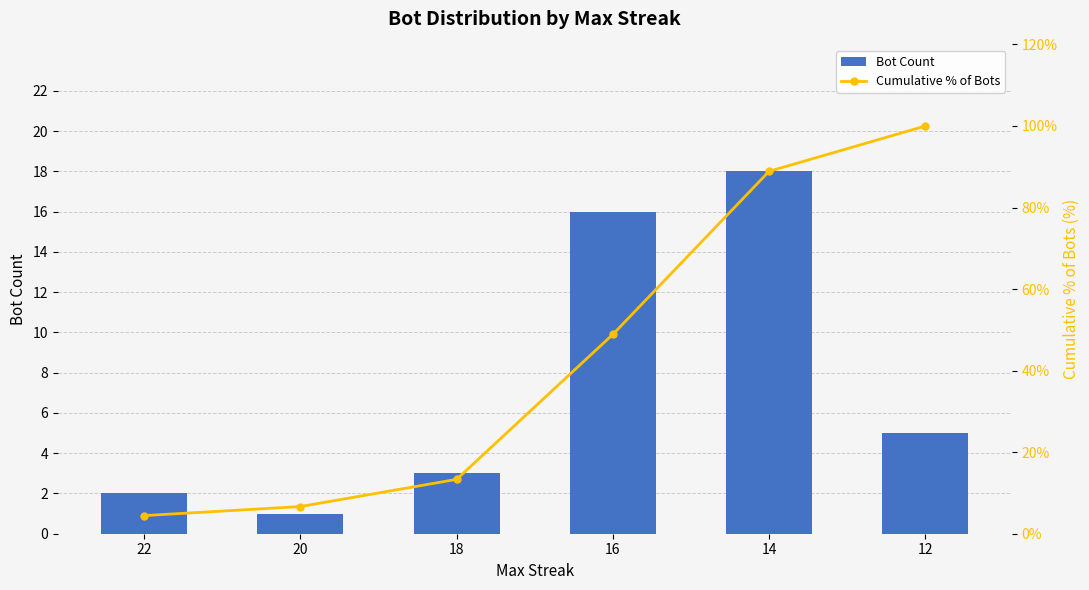

What are all the series names shown in the legend?

Bot Count, Cumulative % of Bots